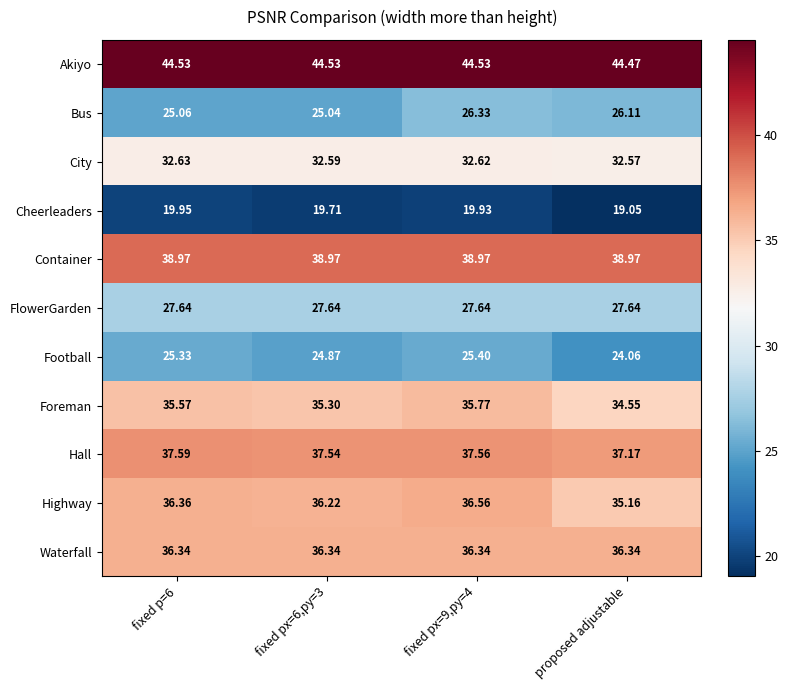

List the series in order of their peak value, highest first.

Akiyo, Container, Hall, Highway, Waterfall, Foreman, City, FlowerGarden, Bus, Football, Cheerleaders